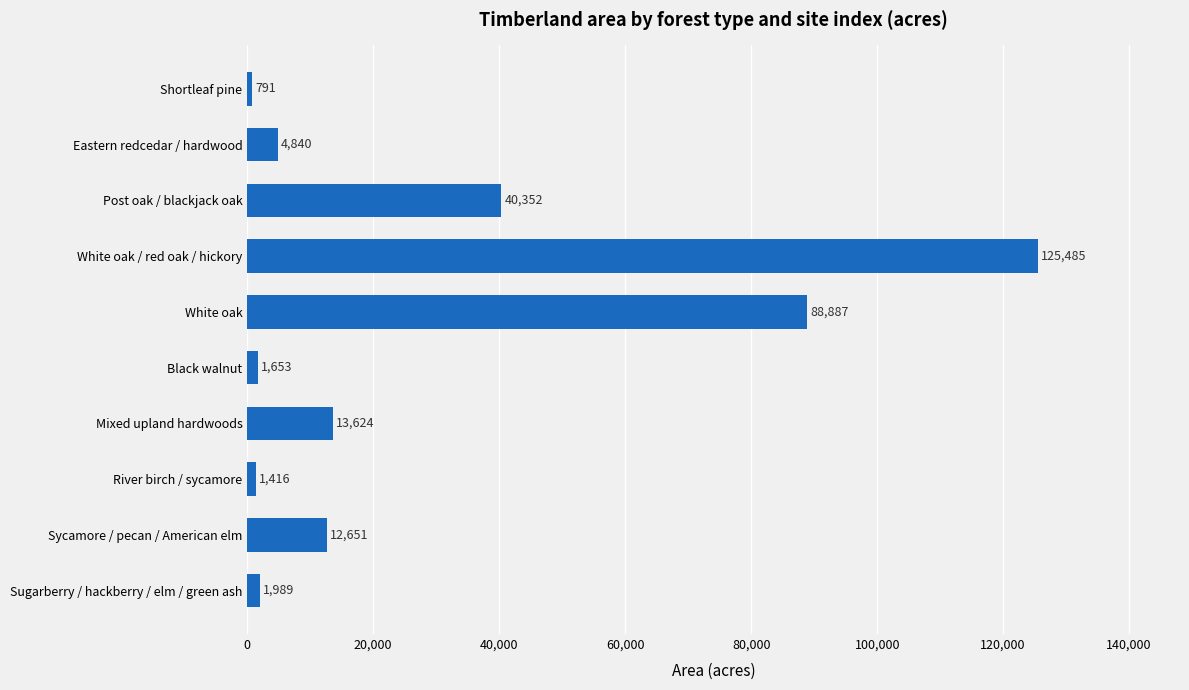

Between White oak and Sycamore / pecan / American elm, which is larger?

White oak